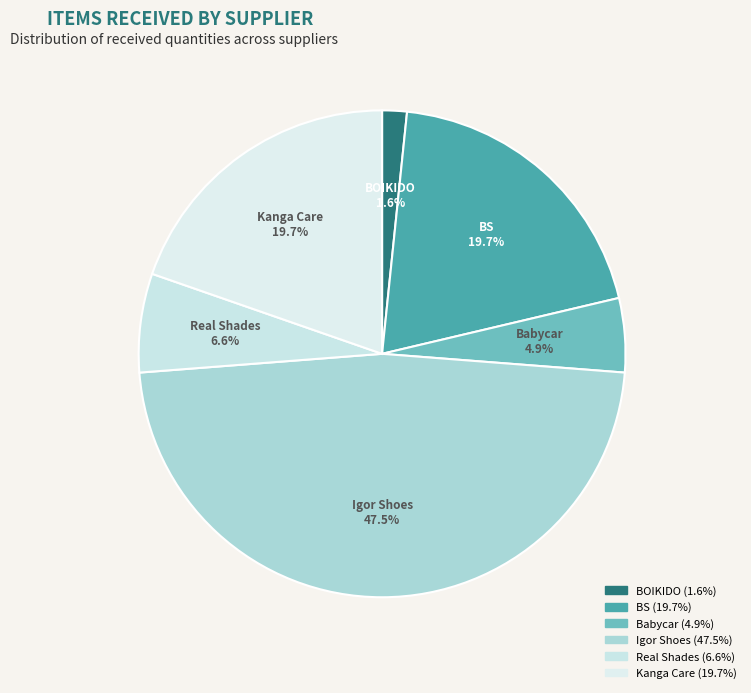

Rank the categories by value from highest to lowest.

Igor Shoes, BS, Kanga Care, Real Shades, Babycar, BOIKIDO